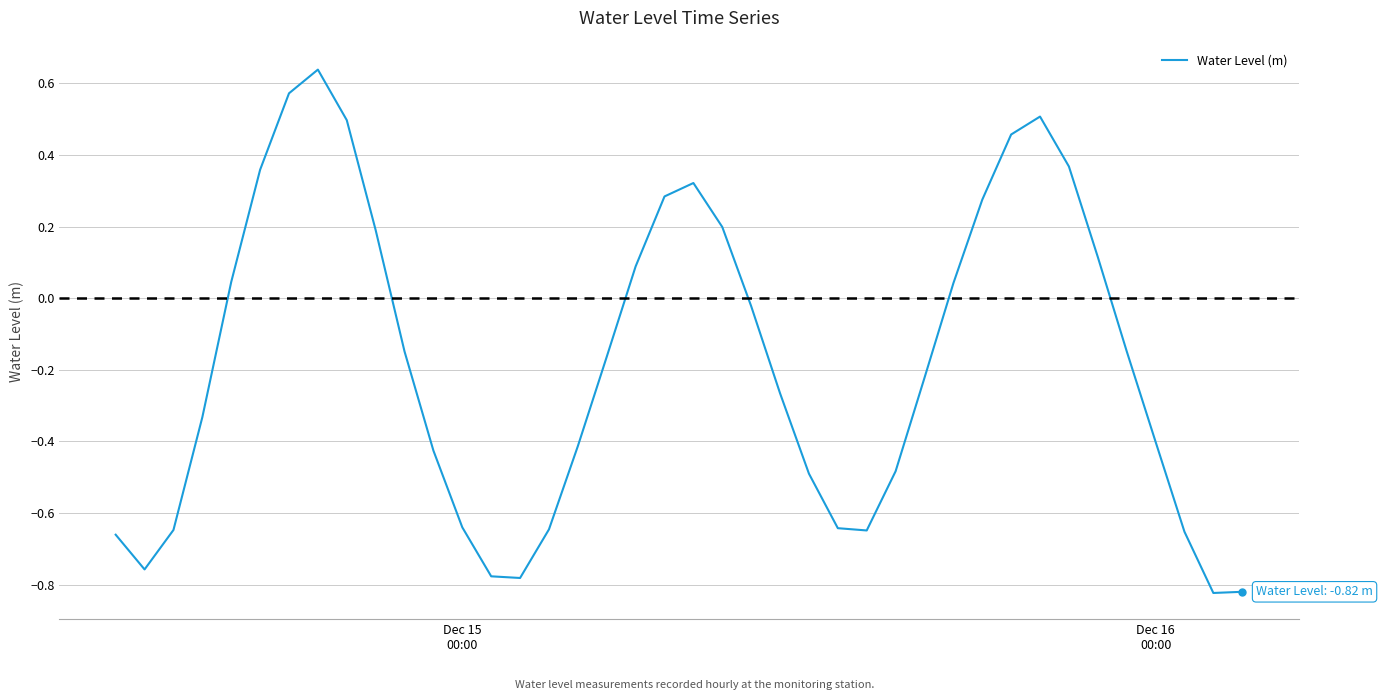

How many values are above zero?

16